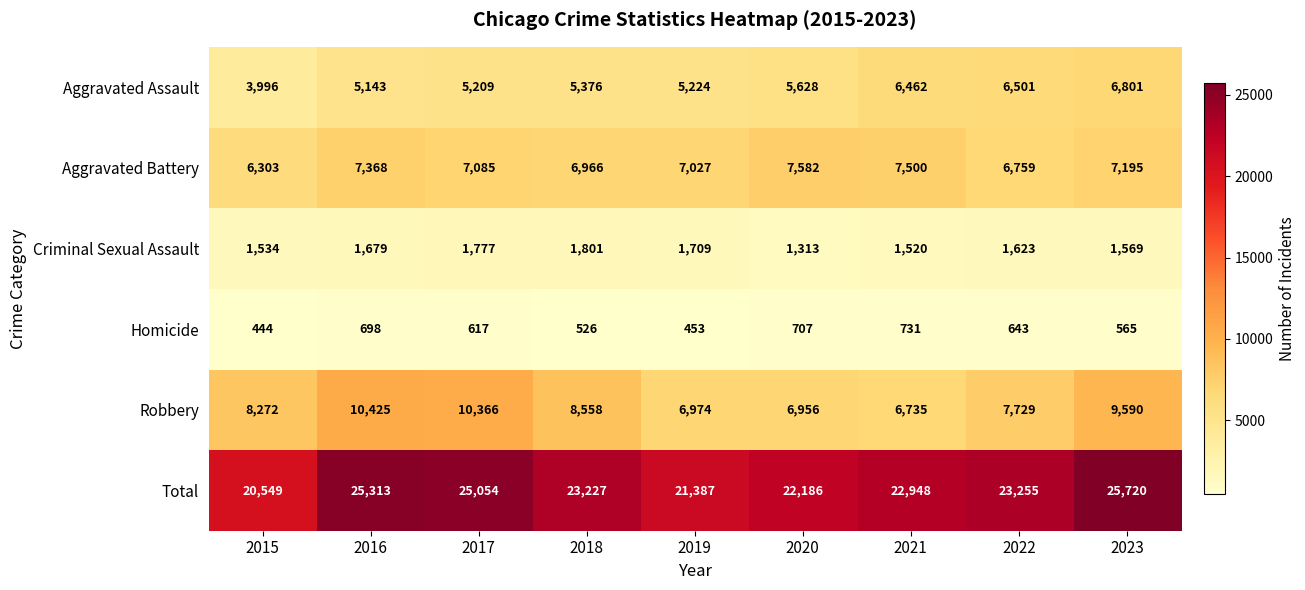

The value of Aggravated Battery at 2022 is 9302. True or false?

False